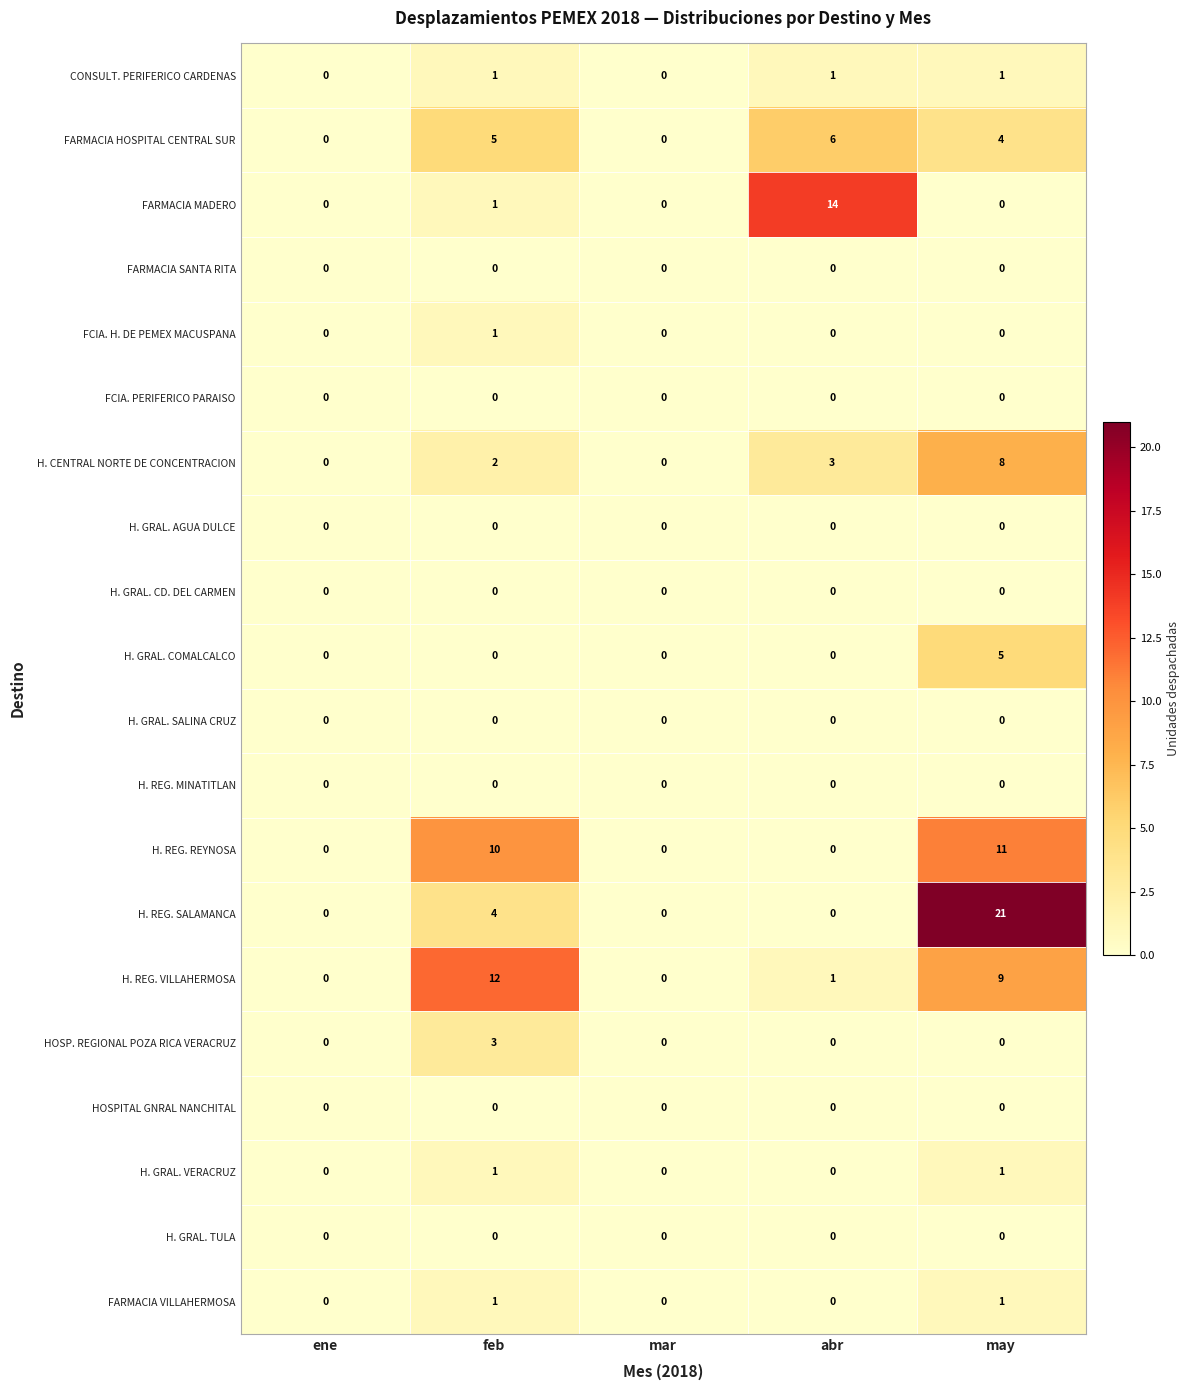

What is the total value across all series at abr?

25